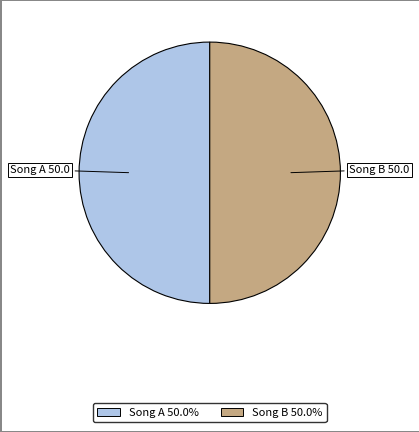

Do Song B and Song A together represent more than half of the pie?

Yes